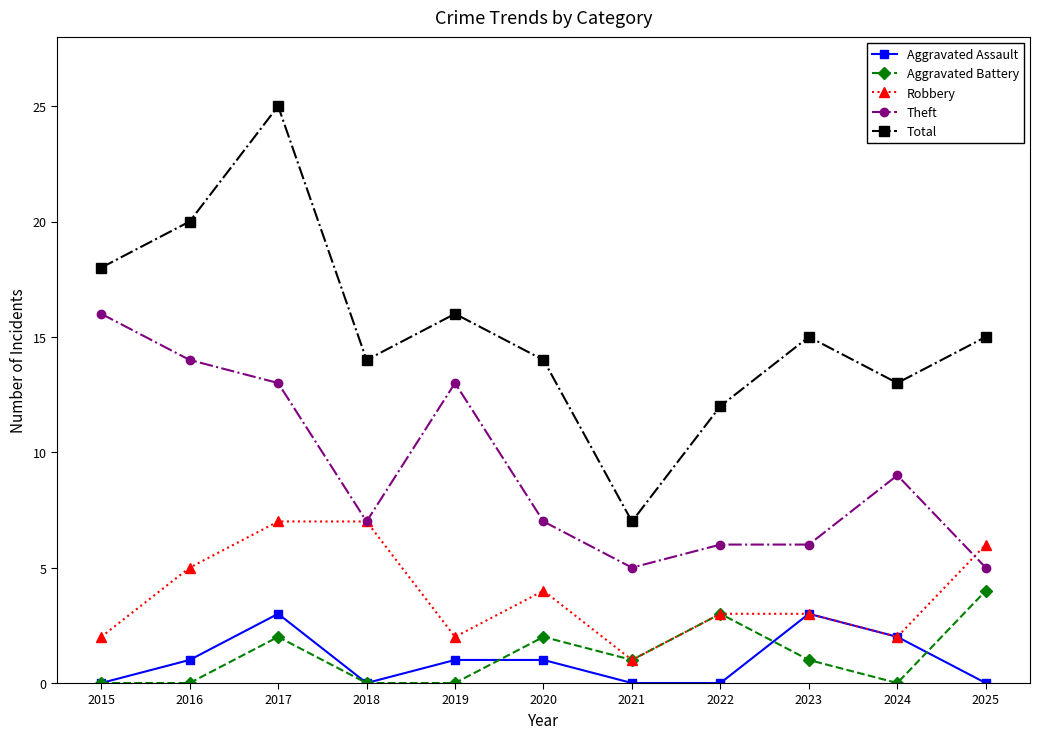

True or false: Robbery has more than 0 interior local peaks.

True